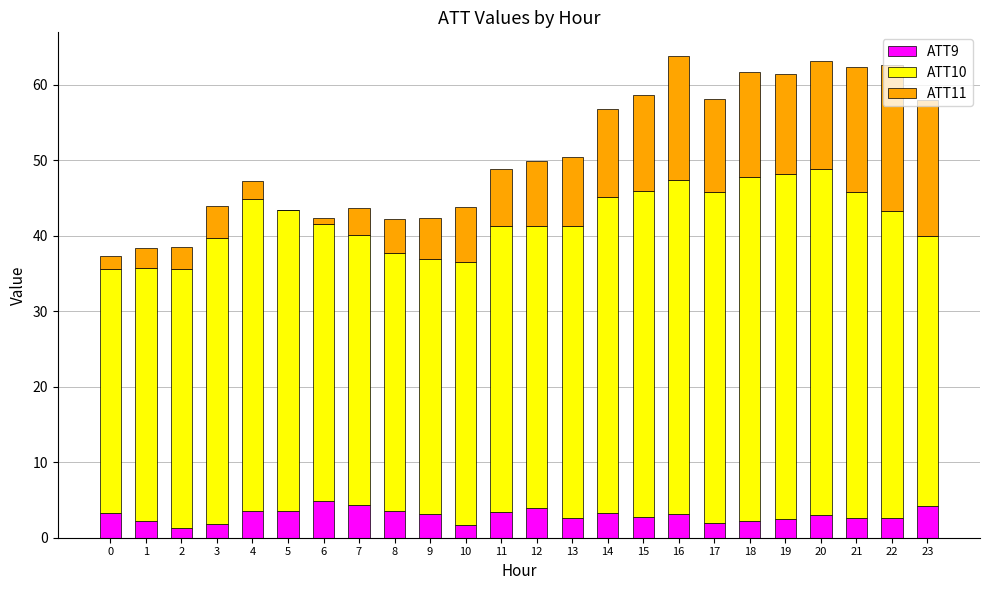

What is the total value across all series at 22?

62.6